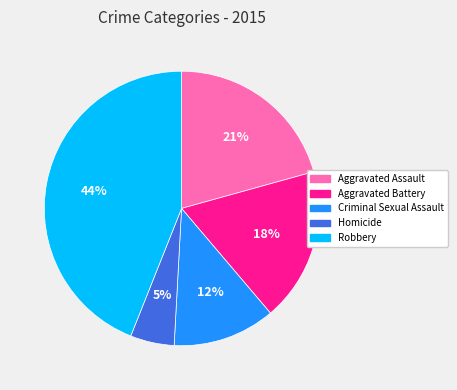

To the nearest percent, what percentage of the pie is Aggravated Assault?

21%